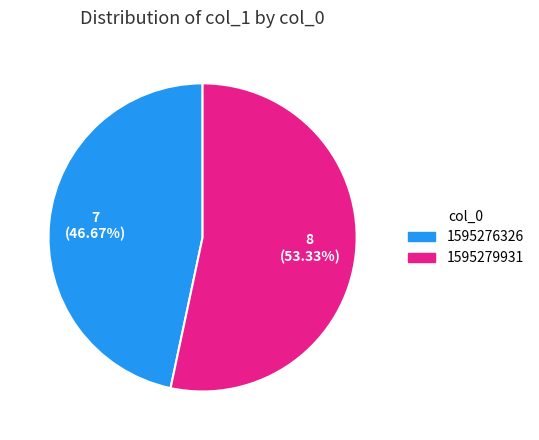

Does any single category account for the majority?

Yes